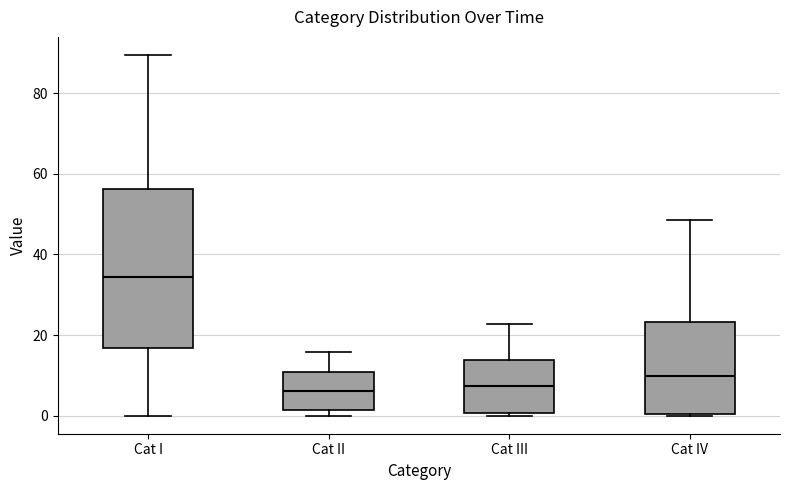

Where does the median line of the box for Cat IV sit on the y-axis? The values are not printed on the chart, so give them approximately, as read against the axis.

10